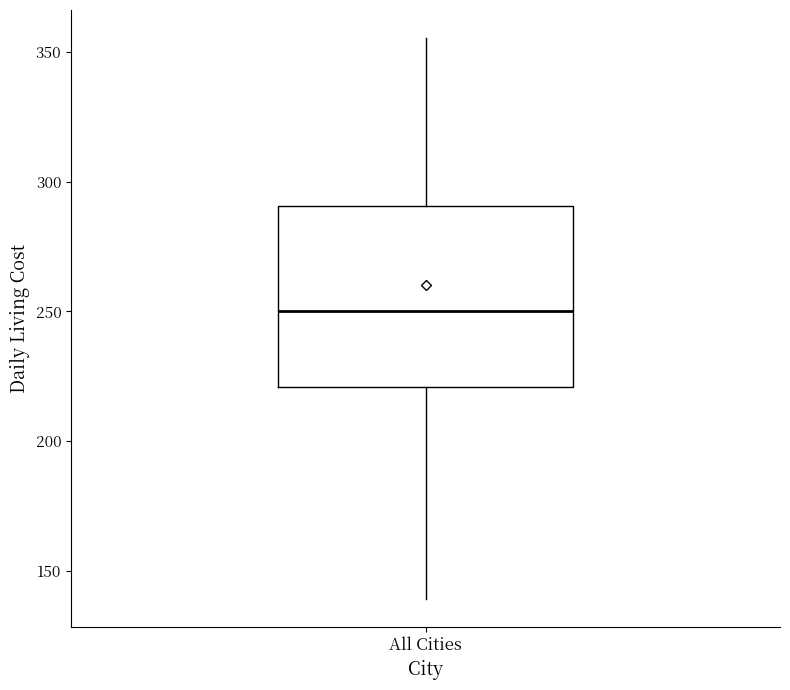

Where is the lower edge of the box for All Cities on the y-axis? The values are not printed on the chart, so give them approximately, as read against the axis.

220